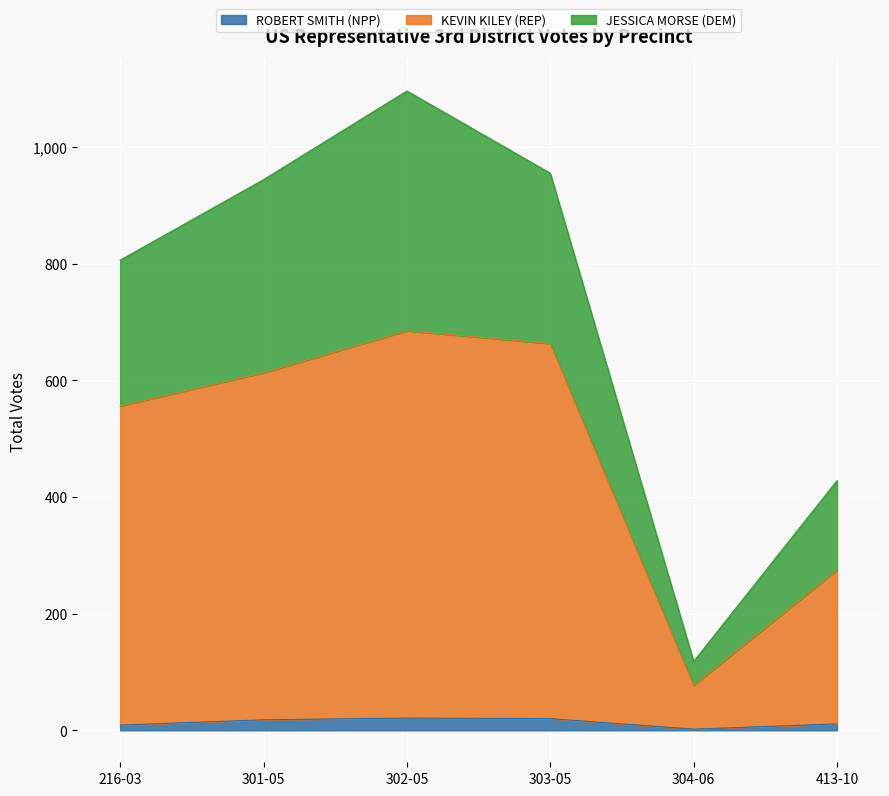

What is the lowest value of the KEVIN KILEY (REP) series?

77